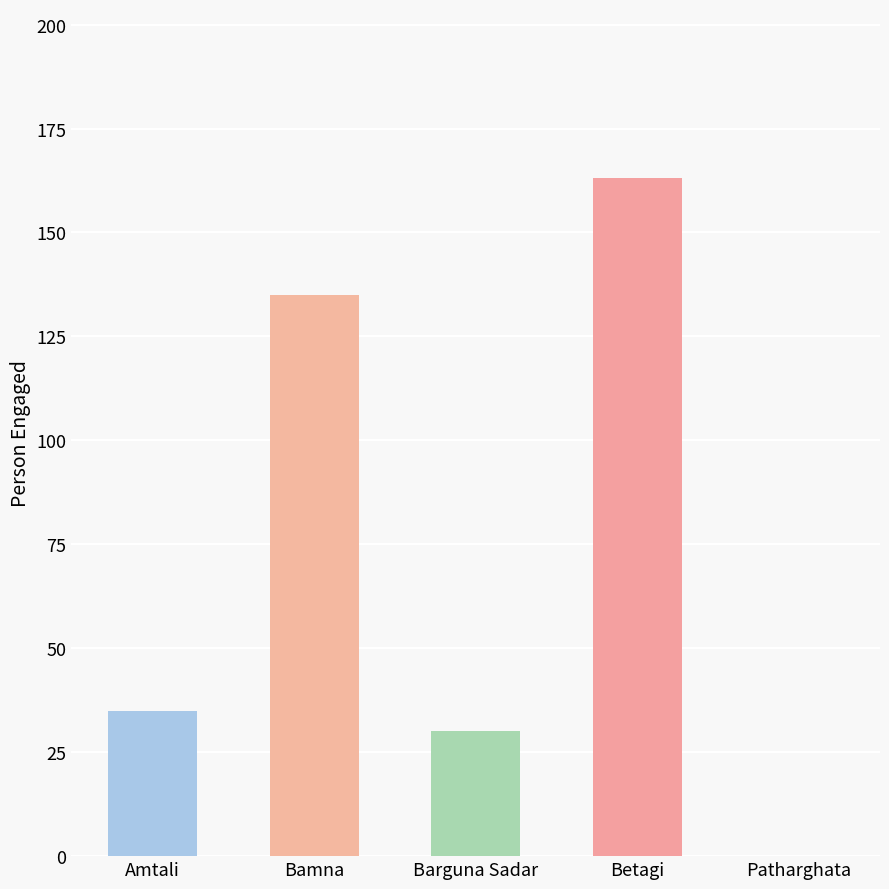

What is the sum of all values?

363